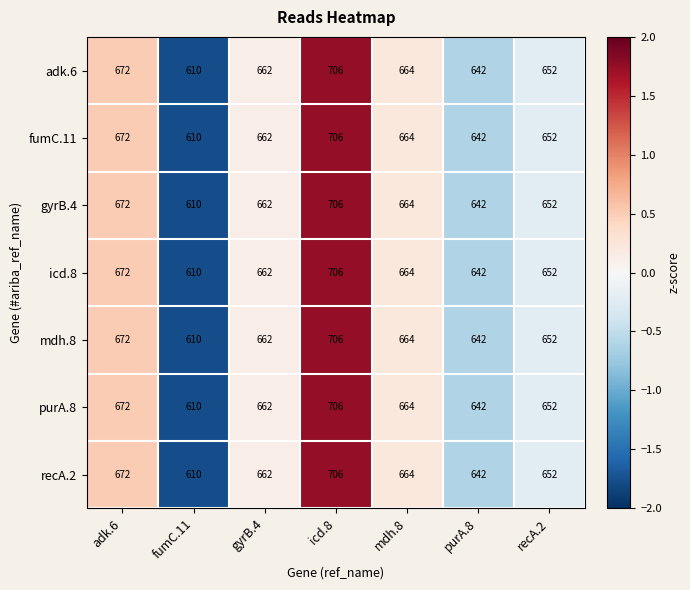

What is the highest value of the gyrB.4 series?

706